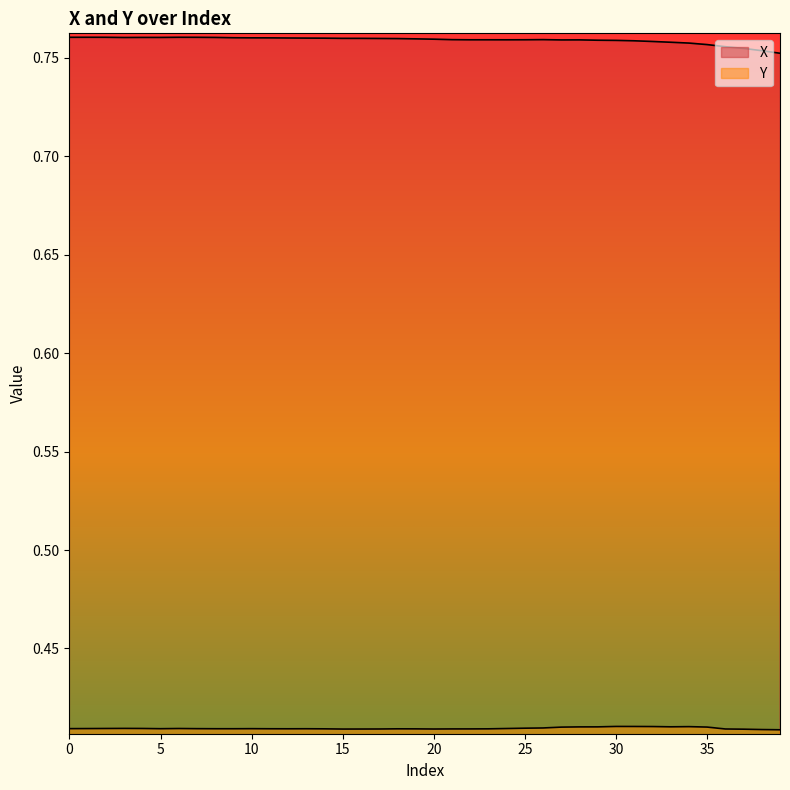

Is it true that X equals 0.8 at 24?

True